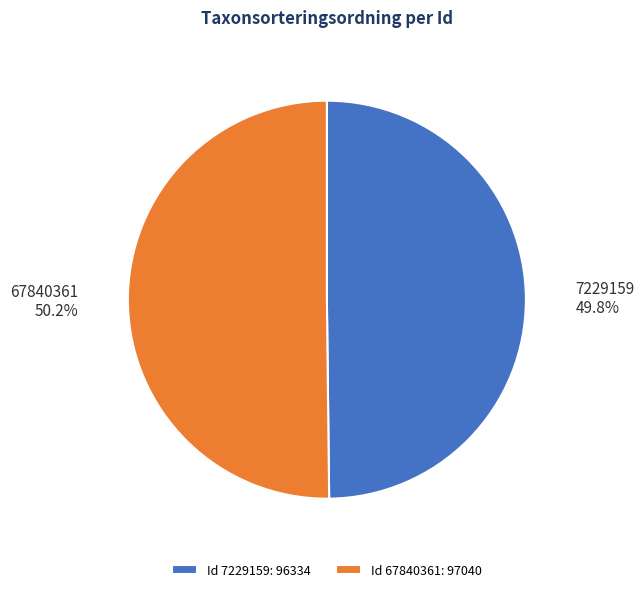

What is the ratio of the value at 67840361 to the value at 7229159?

1.0